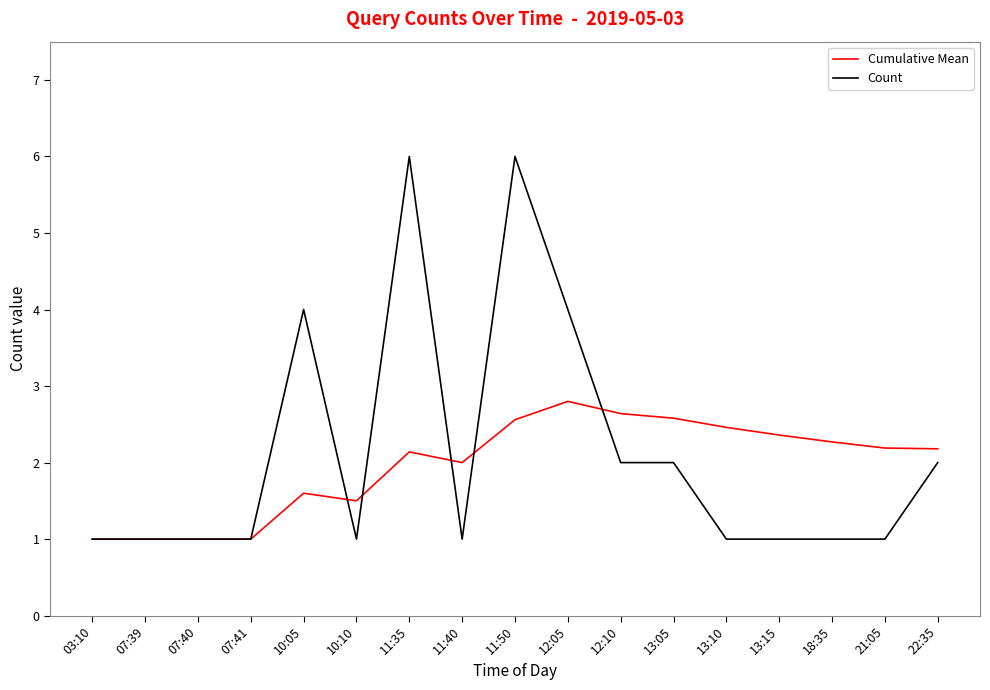

What position from the left is 07:40?

3